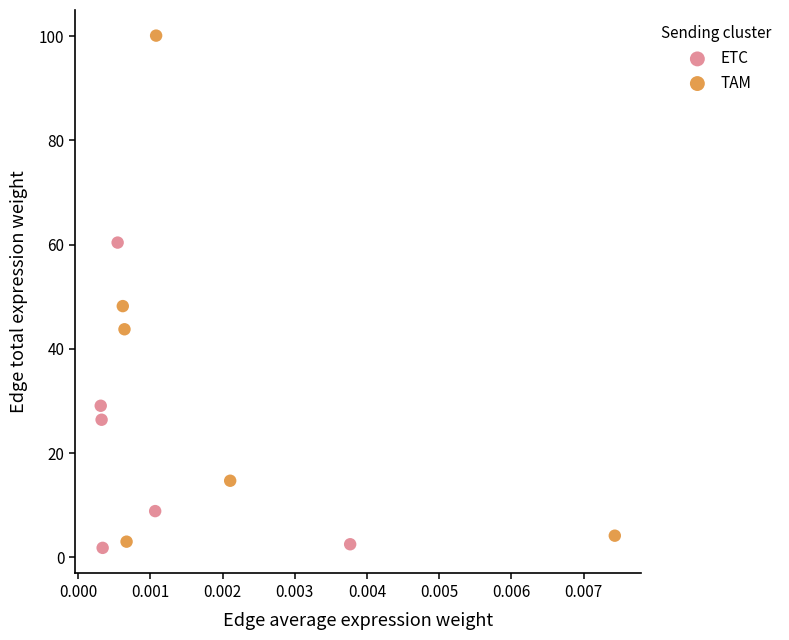

Which series reaches the maximum Y coordinate?

TAM